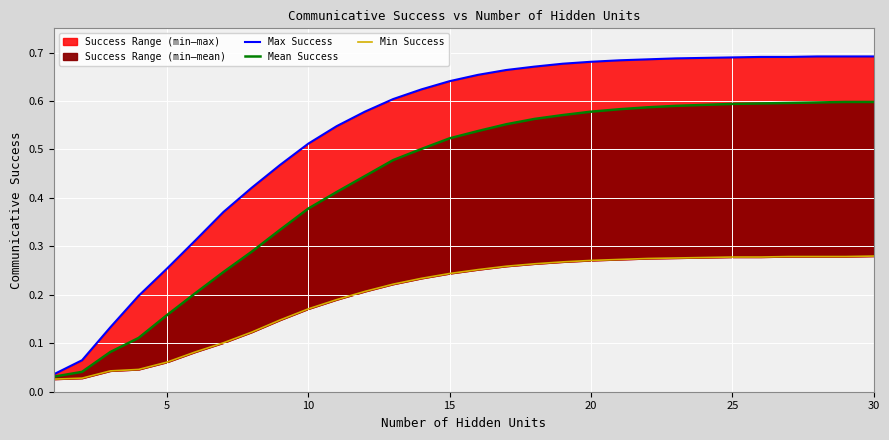

What is the difference between the Min Success values at 10 and 29?

0.1